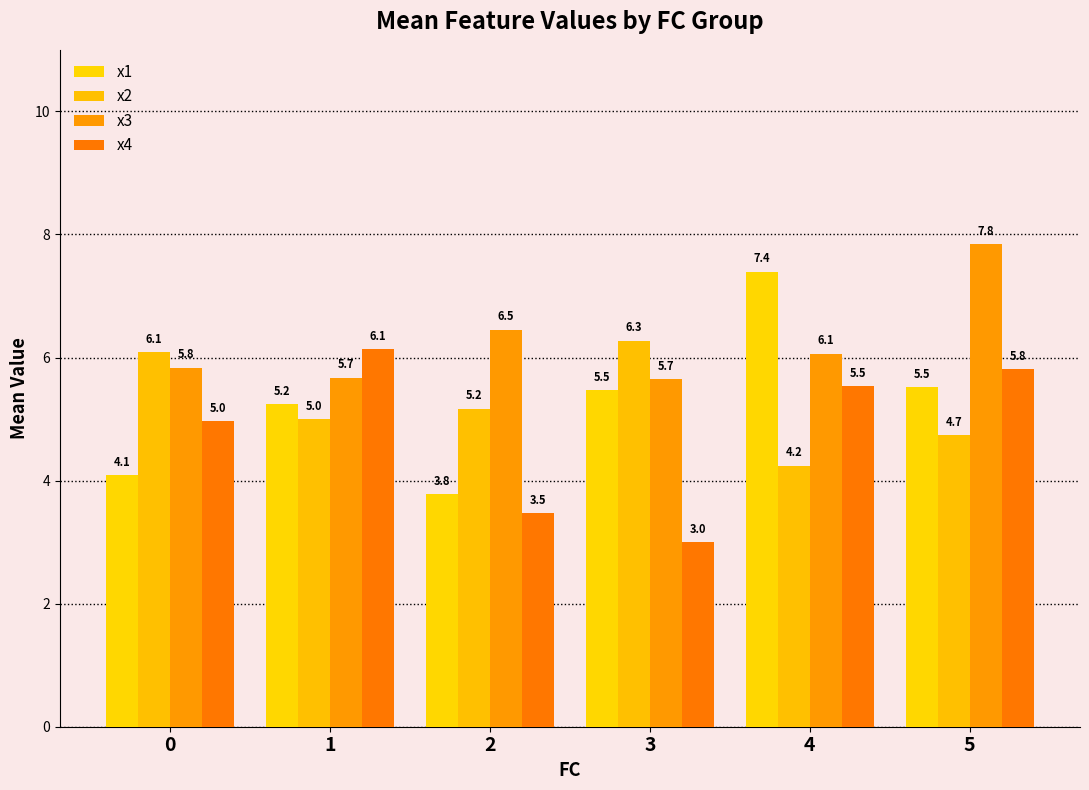

How many bars are there in each group?

4